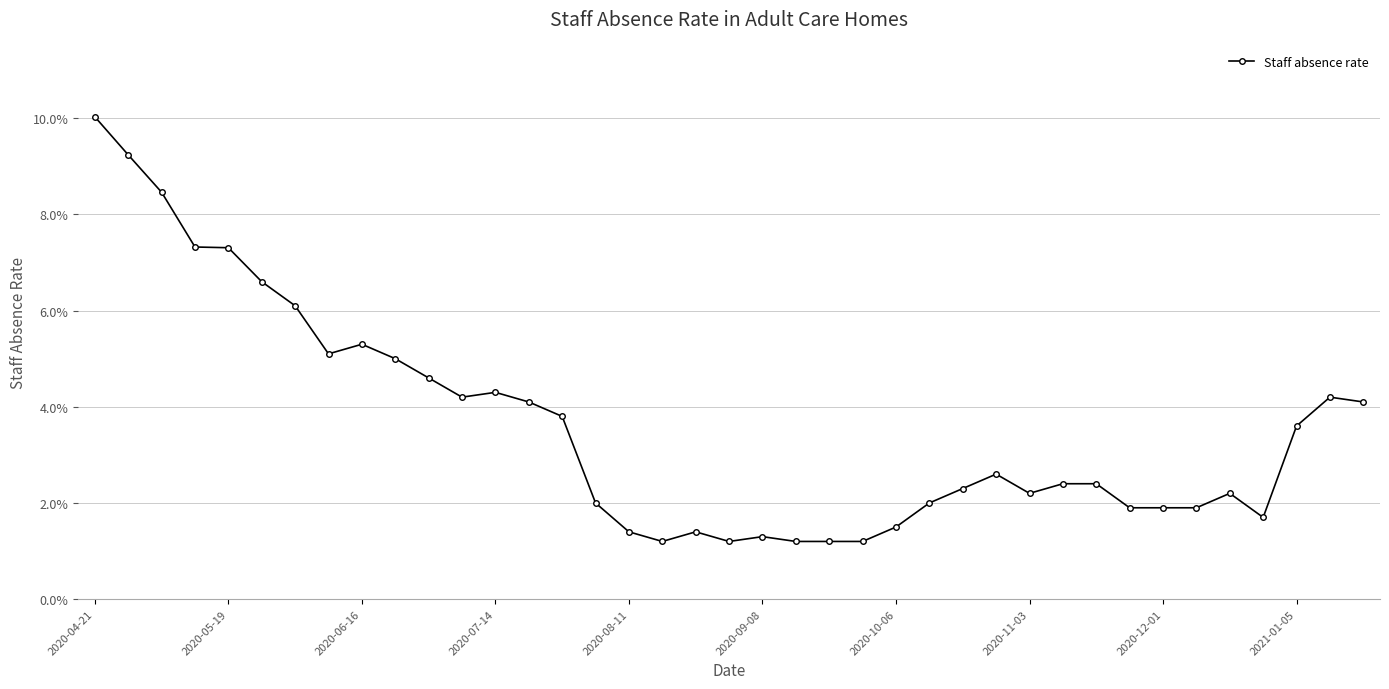

What is the value of the 10th point from the left?

0.1